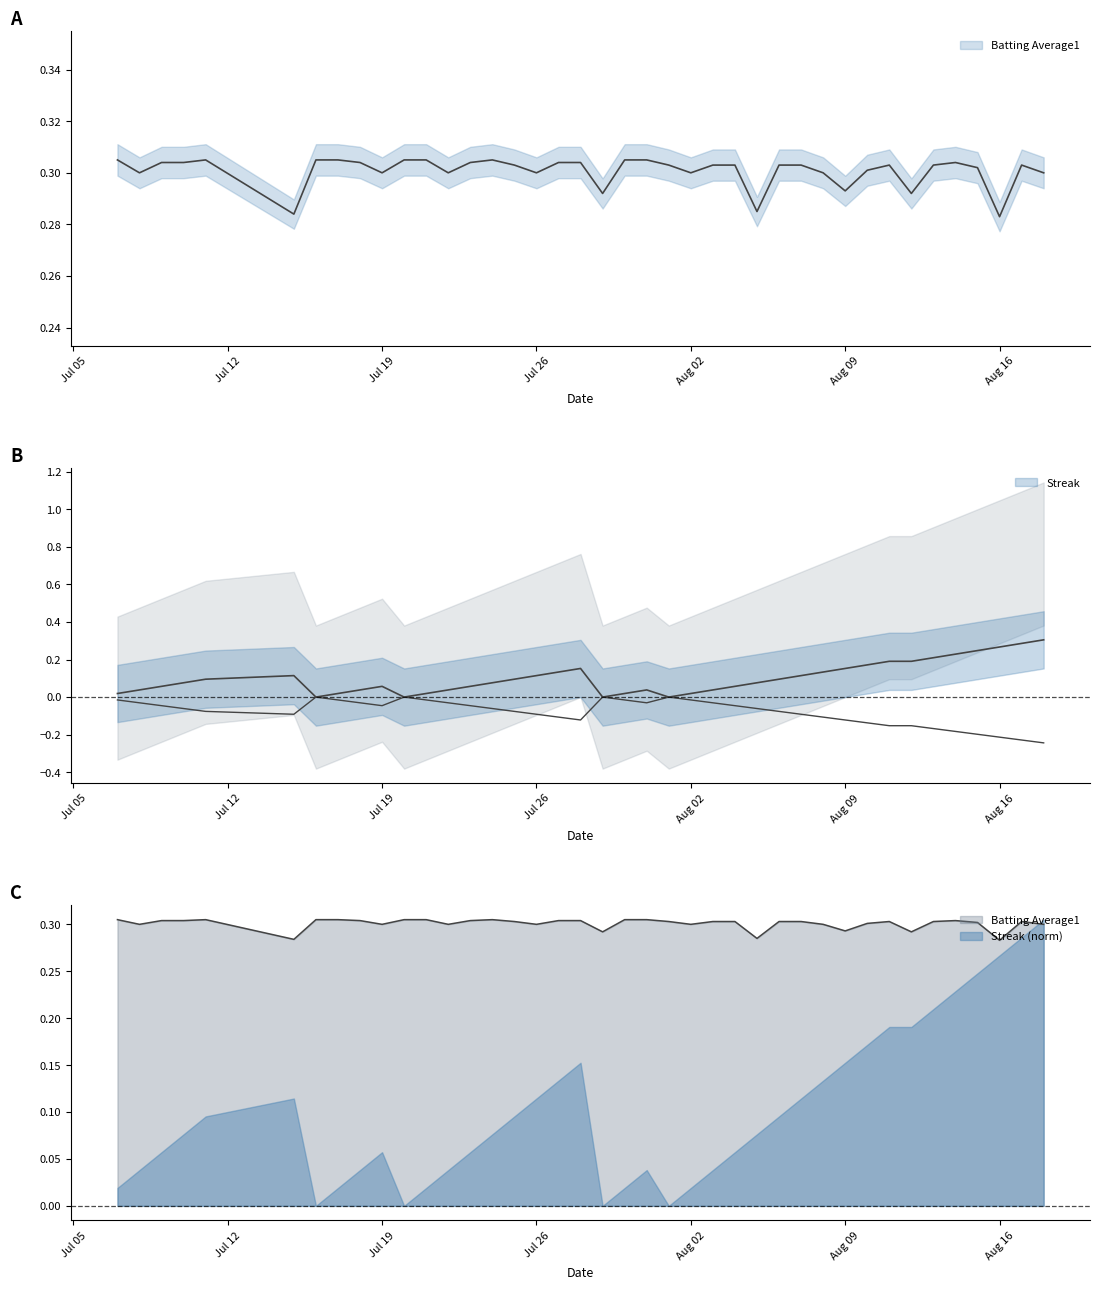

How many Batting Average1 values are between 0 and 1?

40